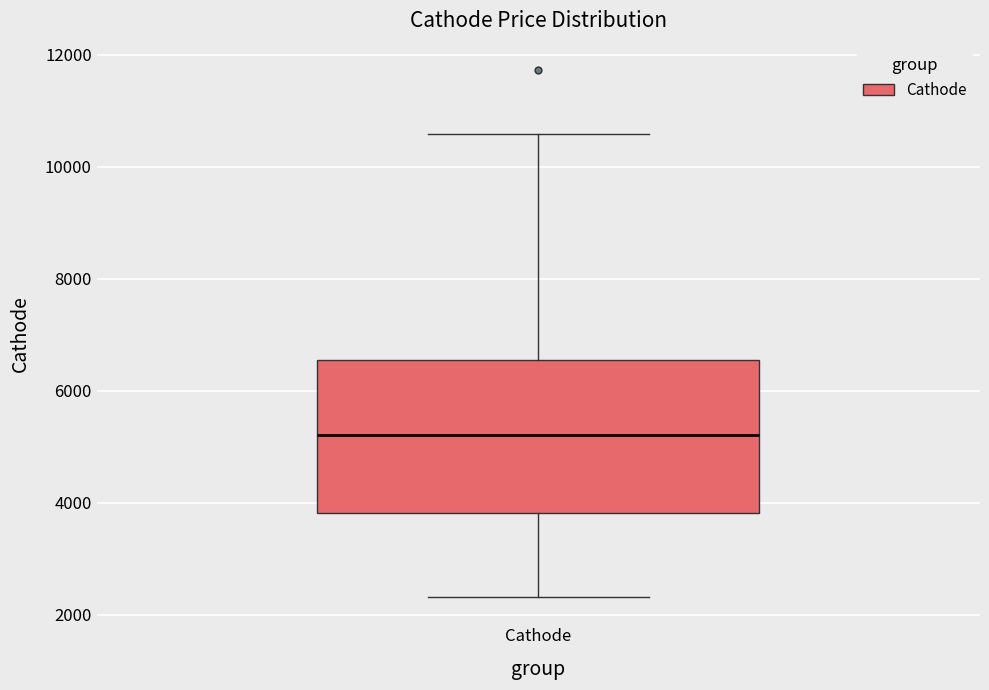

Transcribe this box plot: give where the median line is, the range the box spans, and where the two whiskers end, as read against the y-axis. The values are not printed on the chart, so give them approximately, as read against the axis.

median 5200, box 3800 to 6600, whiskers 2400 to 10600